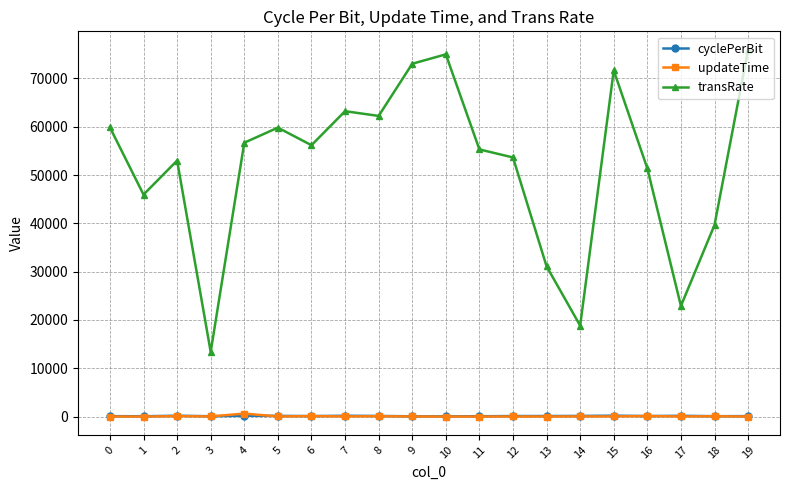

What is the maximum value shown in the chart?

75942.4